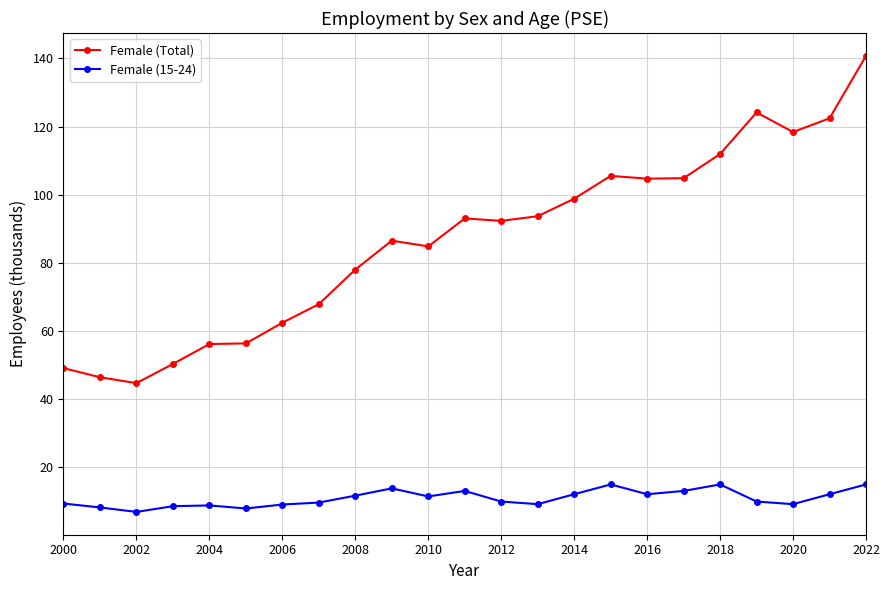

At how many categories does at least one series exceed 72?

15